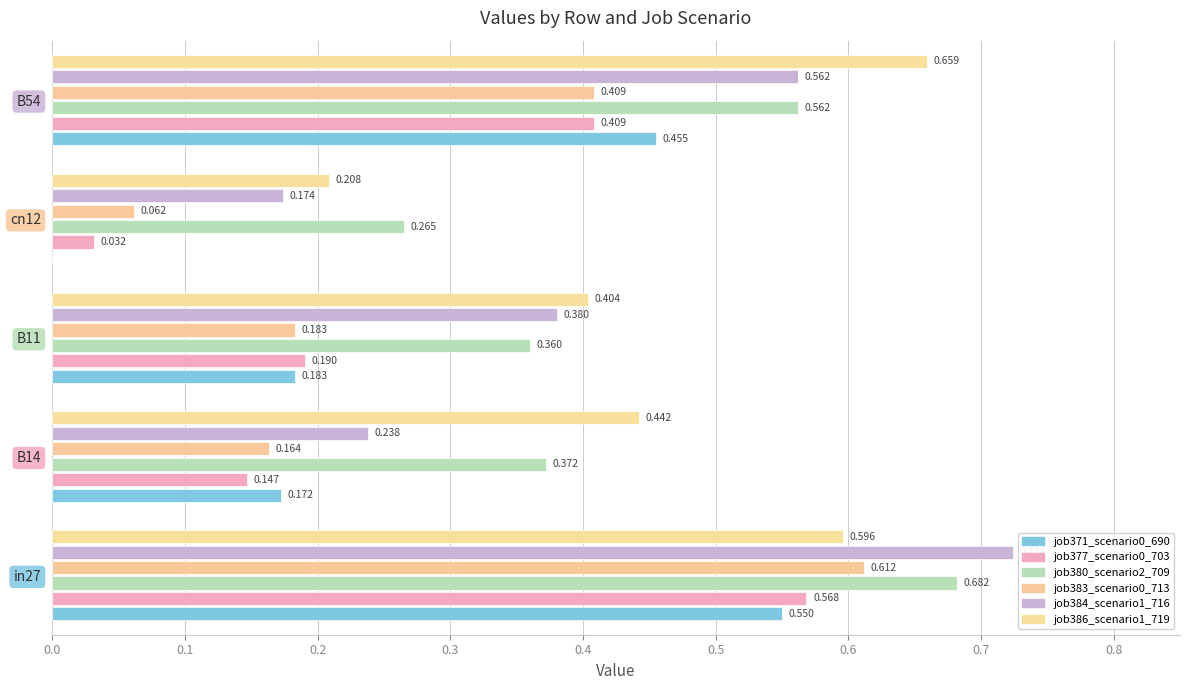

How many series are shown in this chart?

6